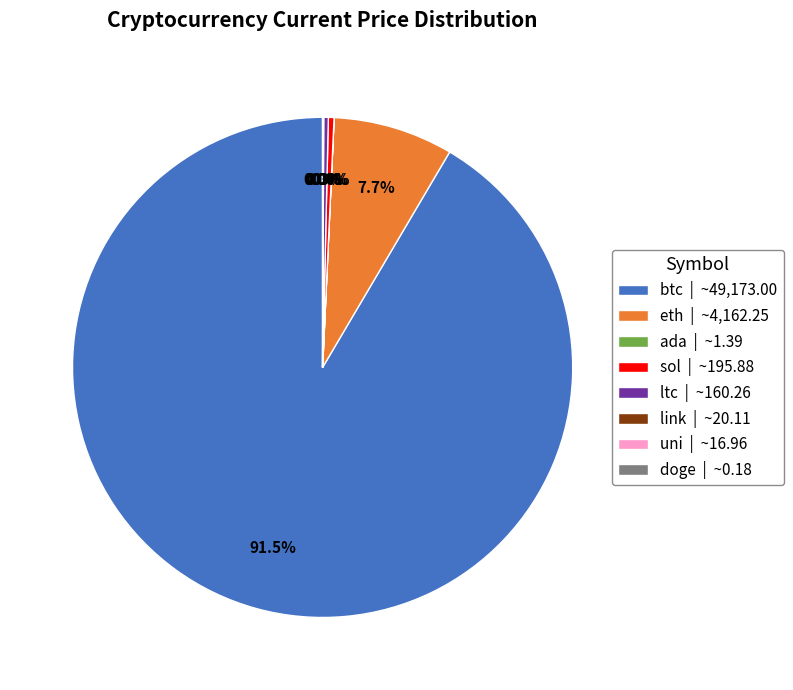

What is the largest slice in the pie chart?

btc